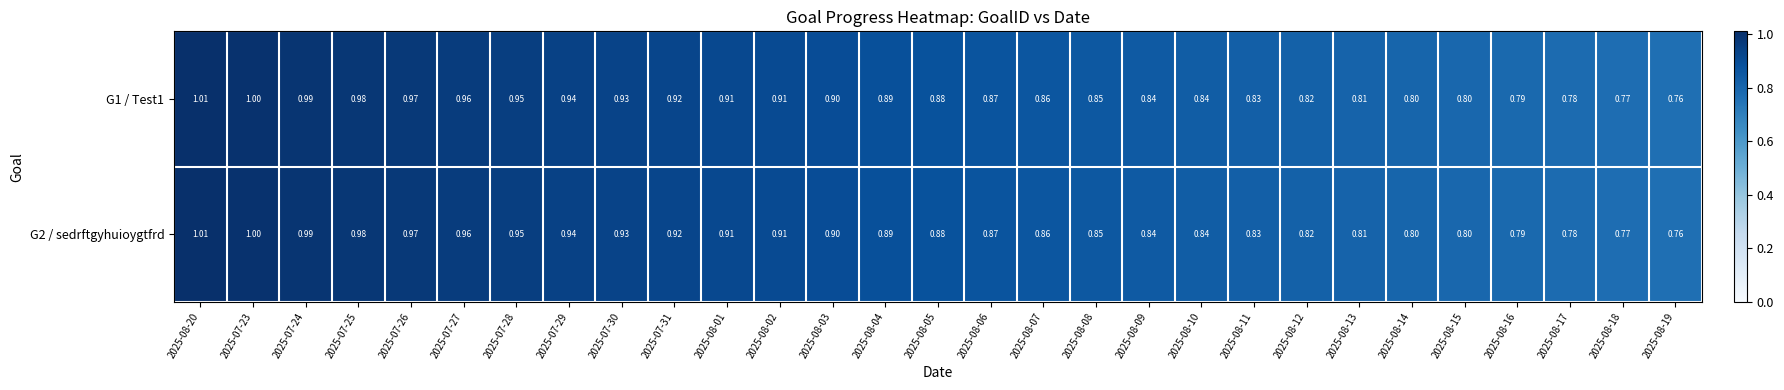

Is the value of G1 / Test1 at 2025-07-26 greater than the value of G2 / sedrftgyhuioygtfrd at 2025-07-28?

Yes